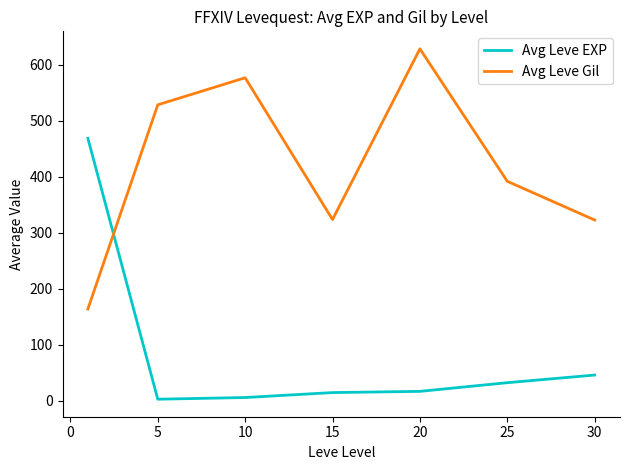

How many values in the Avg Leve EXP series exceed 16?

4